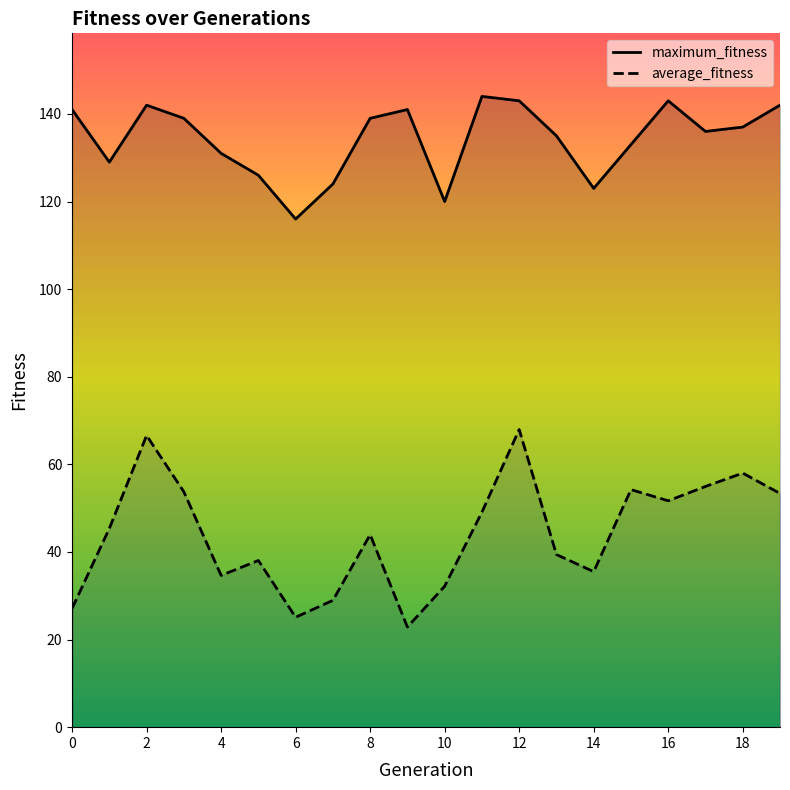

At how many categories does at least one series exceed 46?

20